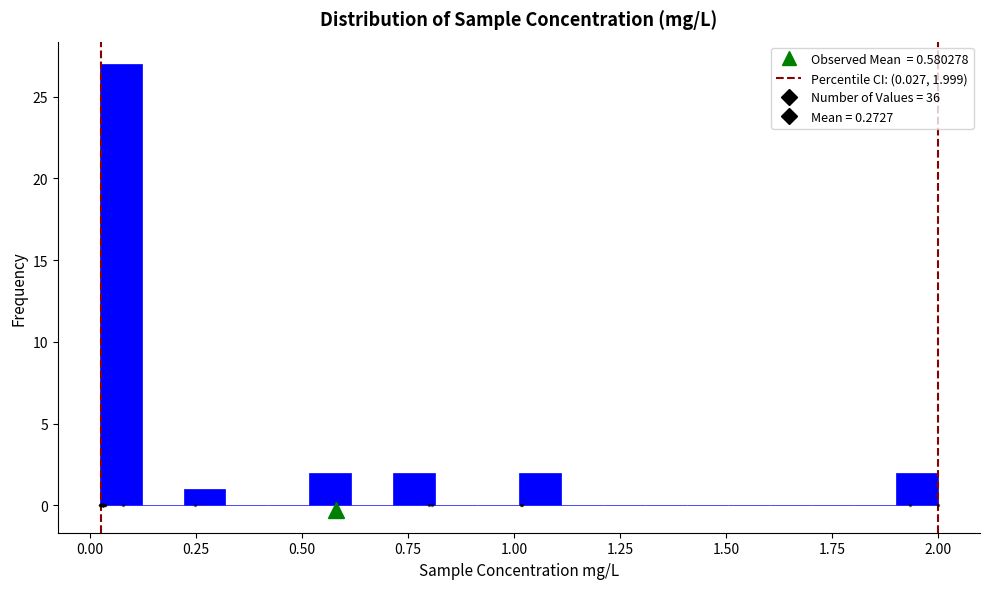

Around what value on the x-axis is the tallest bar? Give the approximate position of its centre, as read against the axis.

0.05